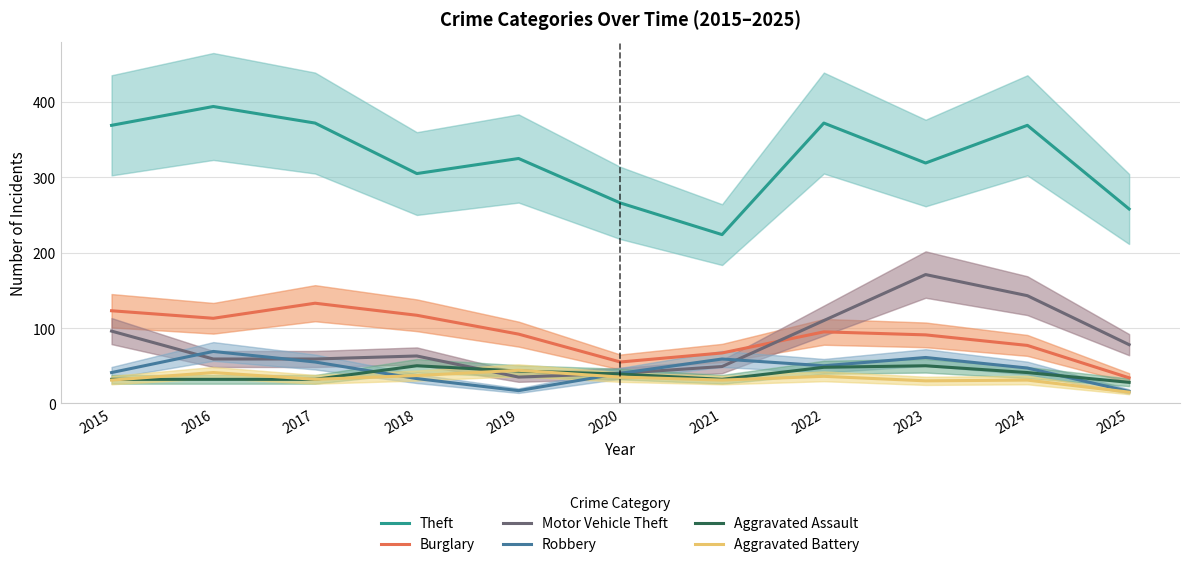

What is the spread (max minus min) of values at 2020?

231